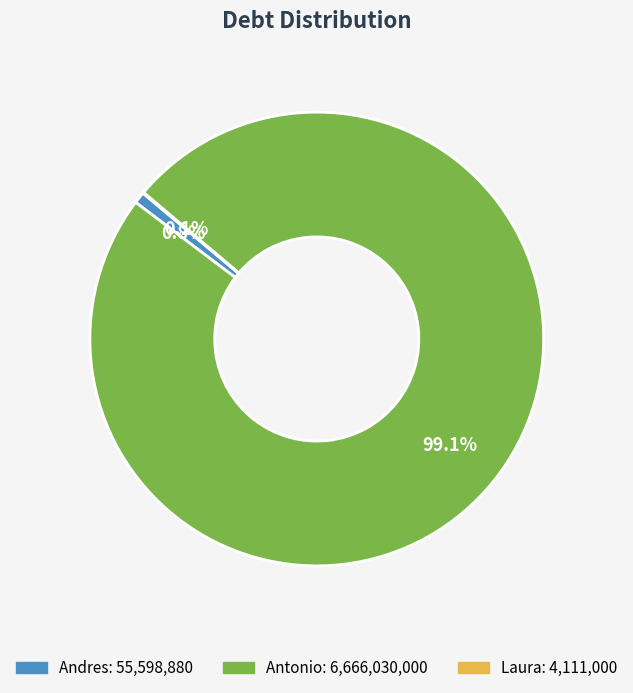

To the nearest percent, what is the average slice percentage?

33%